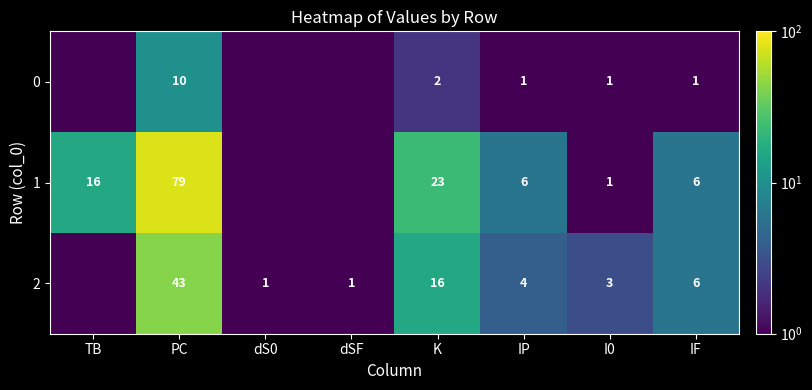

The 0 series shows 1.0 at I0. True or false?

True